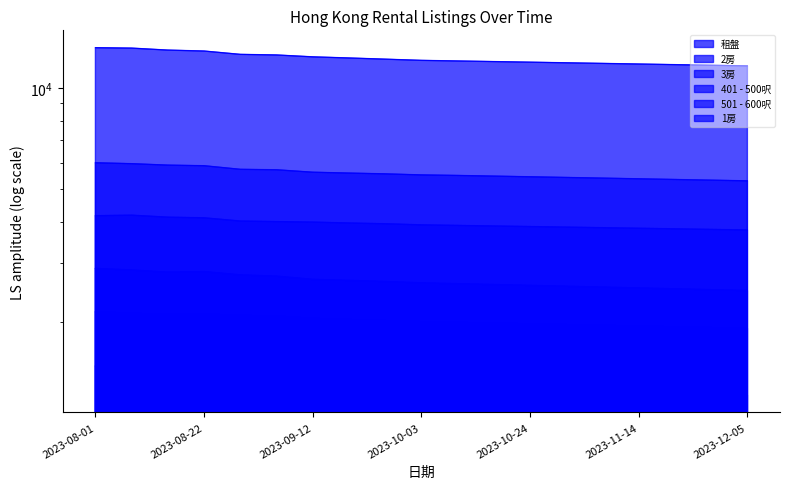

Read the 2房 value at 2023-08-15.

5893